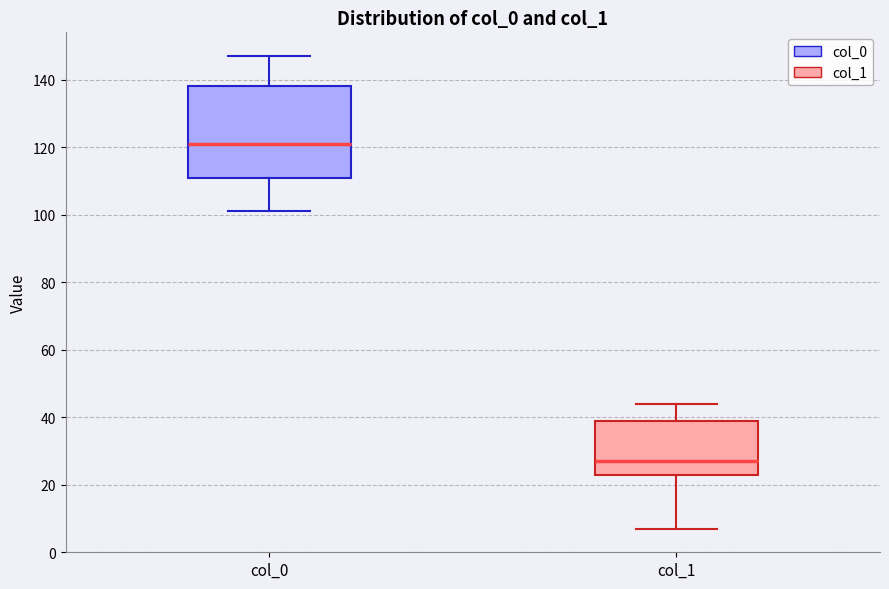

Reading left to right, read every box against the y-axis: the position of its median line, the range the box covers, and the ends of its whiskers. The values are not printed on the chart, so give them approximately, as read against the axis.

col_0: median 122, box 112 to 138, whiskers 102 to 148
col_1: median 28, box 24 to 40, whiskers 8 to 44